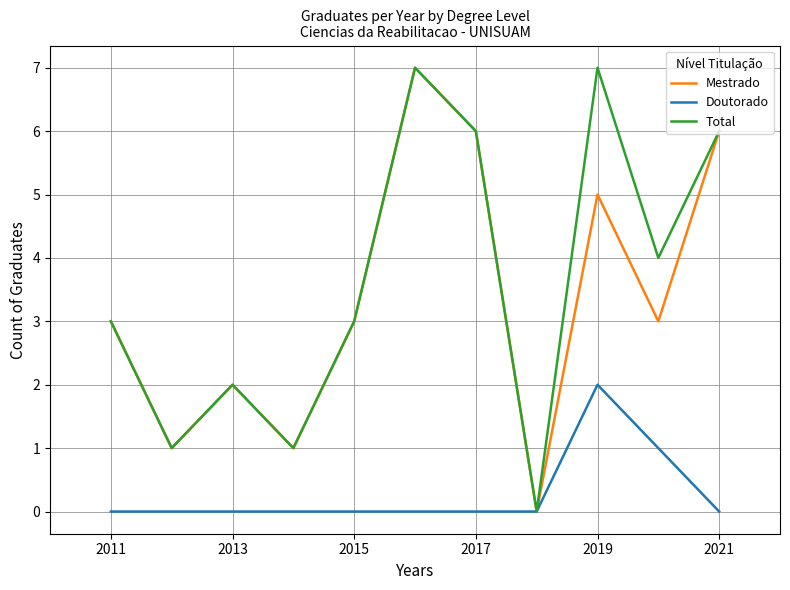

What is the maximum value for Total?

7